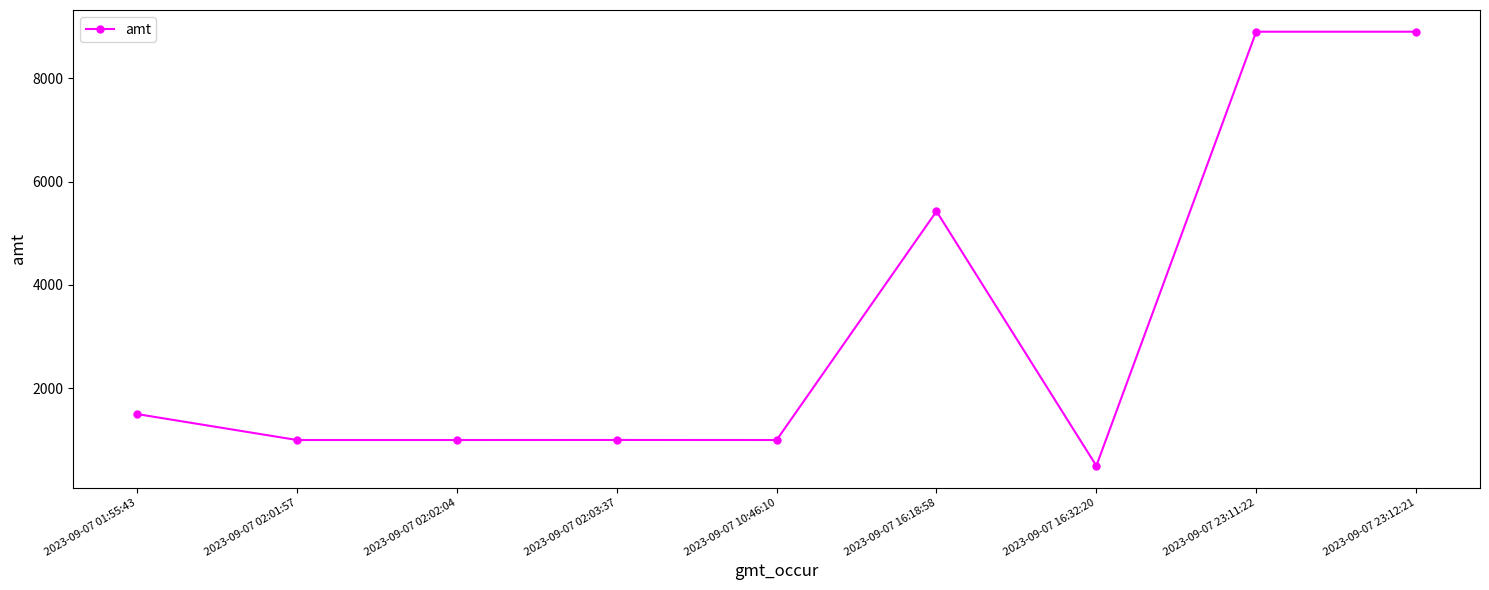

At which label does the data first exceed 1001?

2023-09-07 01:55:43